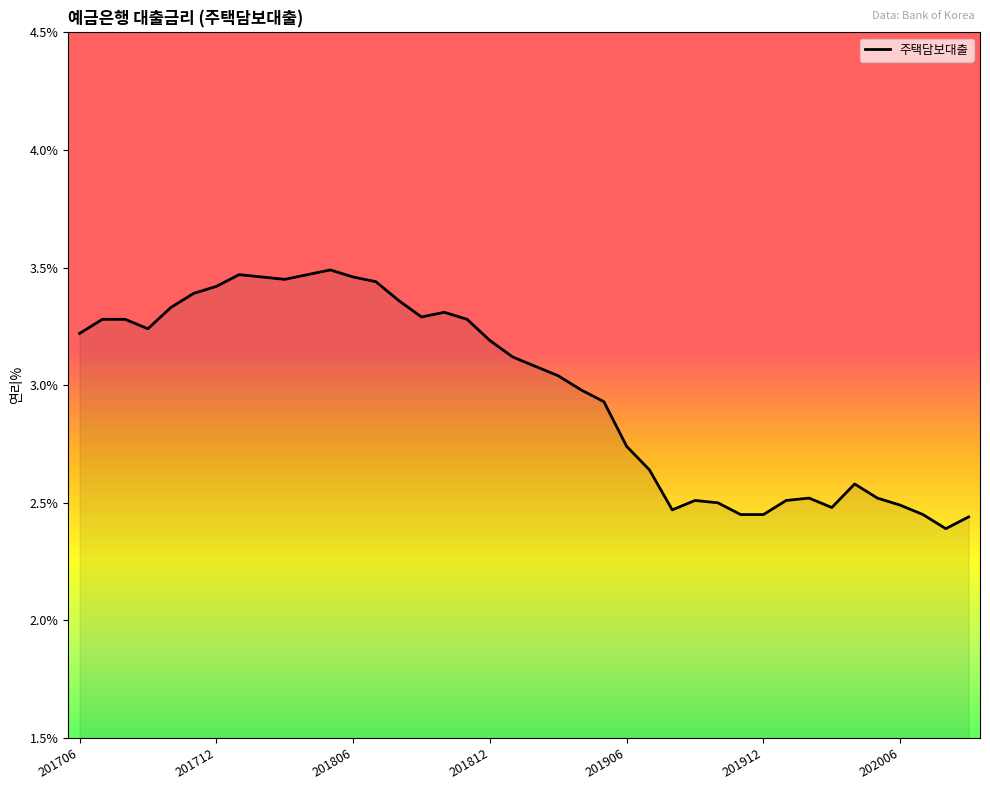

What is the difference between the maximum and minimum values?

1.1